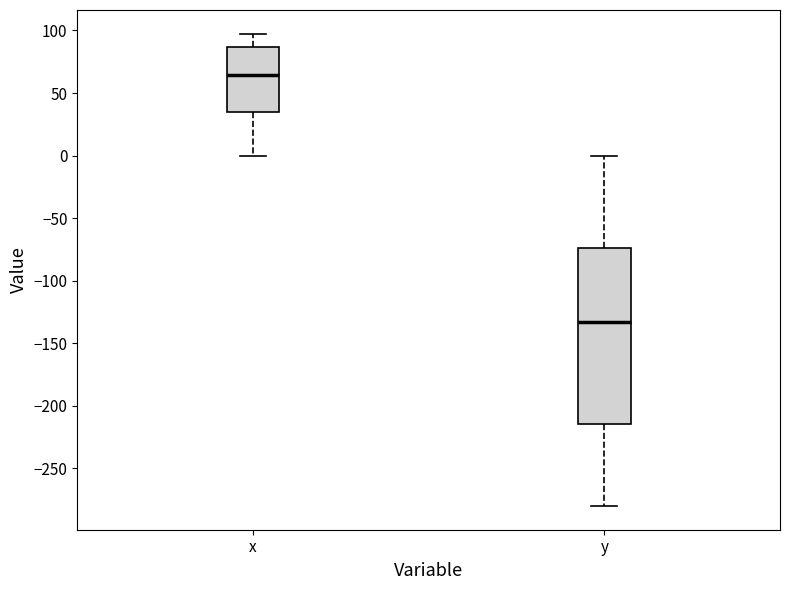

Reading left to right, transcribe this box plot: for each box, give where its median line is, the range the box spans, and where its two whiskers end, as read against the y-axis. The values are not printed on the chart, so give them approximately, as read against the axis.

x: median 65, box 35 to 85, whiskers 0 to 100
y: median -135, box -215 to -75, whiskers -280 to 0